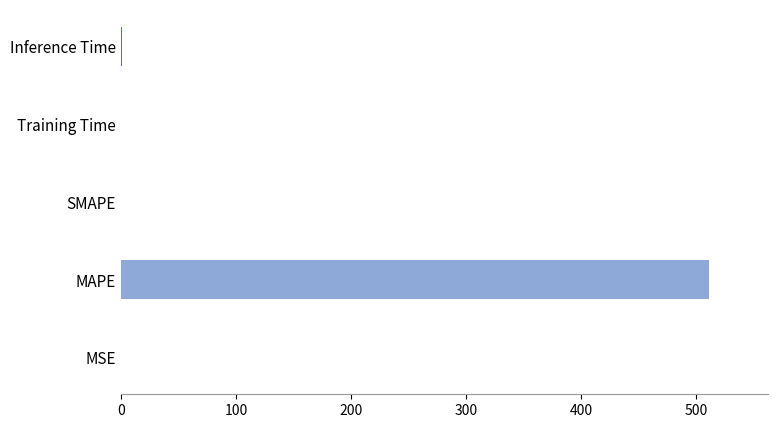

What is the approximate value at MAPE?

511.7